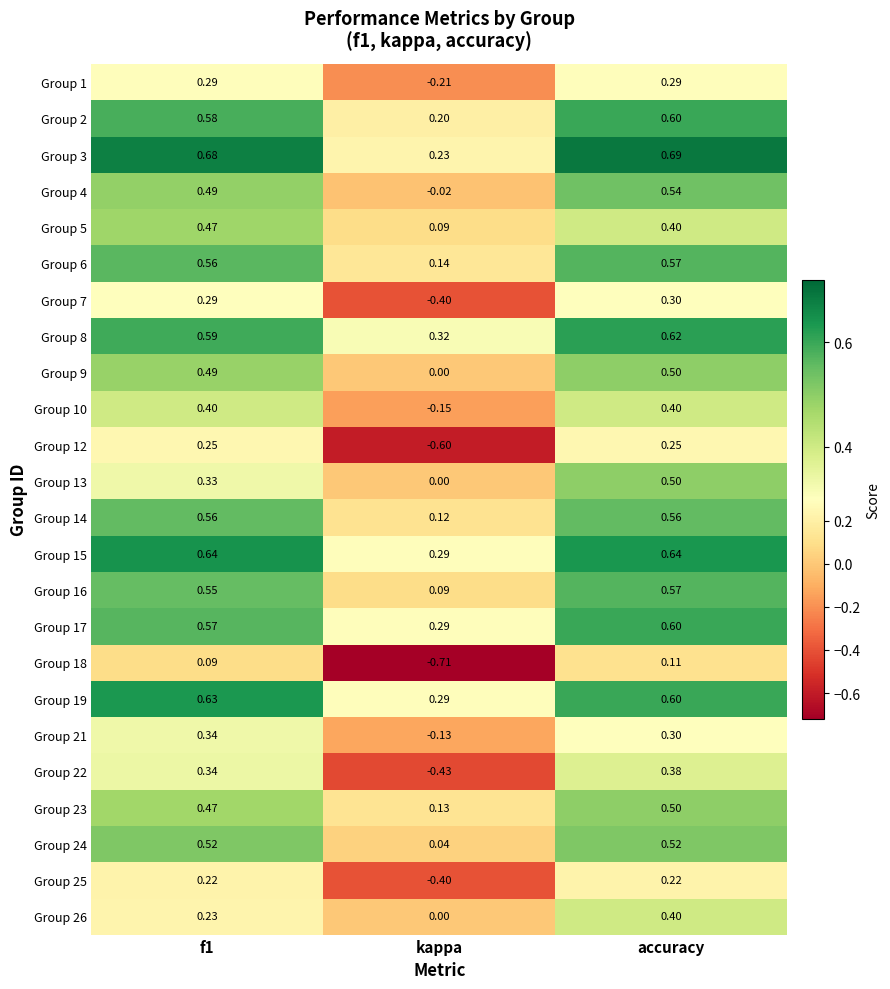

How many categories are shown in the chart?

3